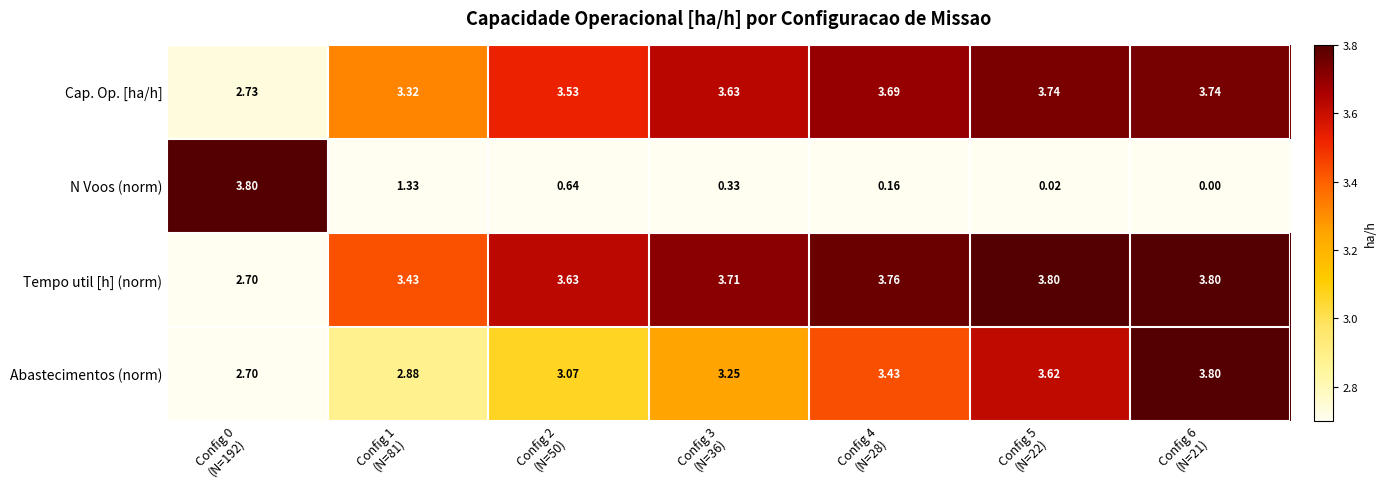

Which series has the widest spread of values?

N Voos (norm)